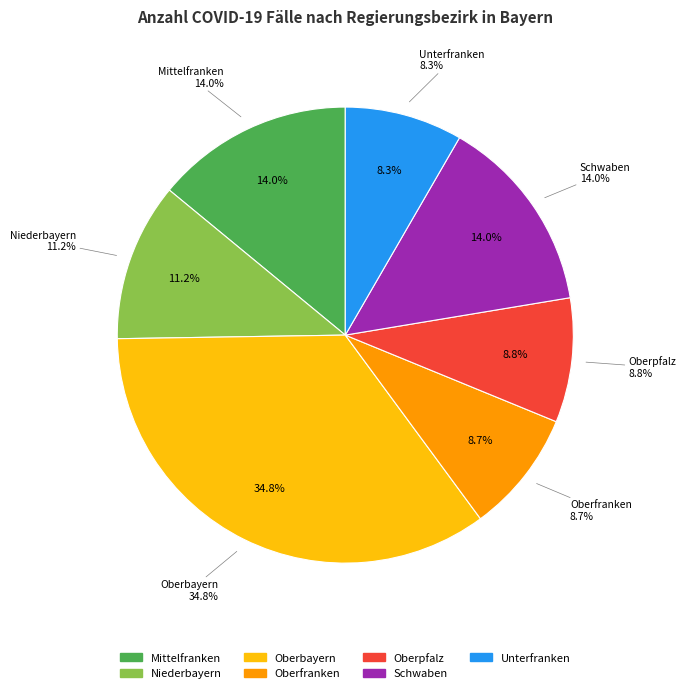

To the nearest percent, what is the difference between the Oberfranken and Niederbayern slice percentages?

3%